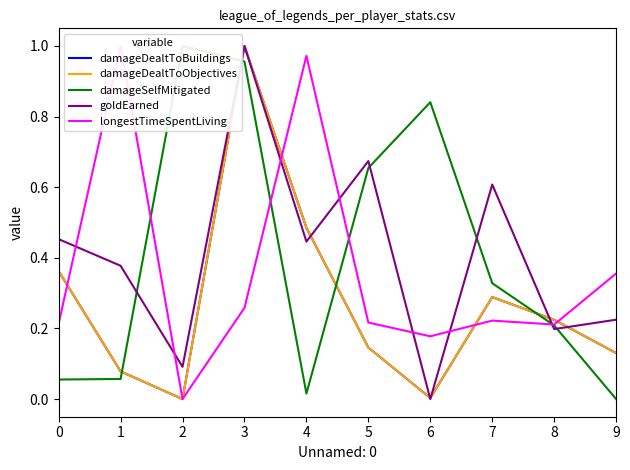

What is the value of the longestTimeSpentLiving point at the 7th from the left?

0.2